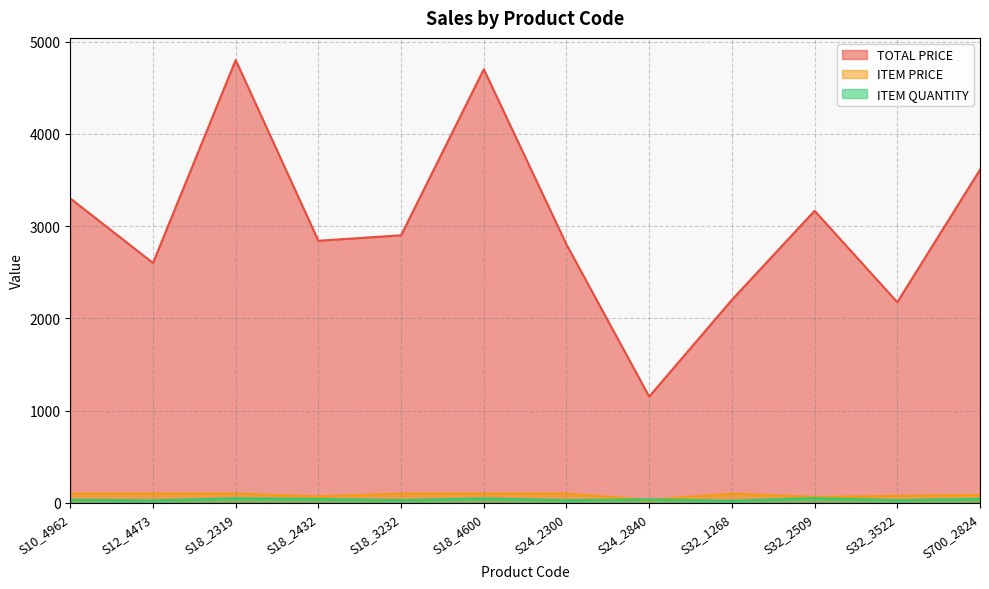

Reading right to left, extract all data points from this chart.

TOTAL PRICE: 3611.2	2174.4	3165.5	2200.0	1151.4	2800.0	4700.0	2900.0	2840.5	4800.0	2600.0	3300.0
ITEM PRICE: 86.0	75.0	63.3	100.0	31.1	100.0	100.0	100.0	69.3	100.0	100.0	100.0
ITEM QUANTITY: 42.0	29.0	50.0	22.0	37.0	28.0	47.0	29.0	41.0	48.0	26.0	33.0